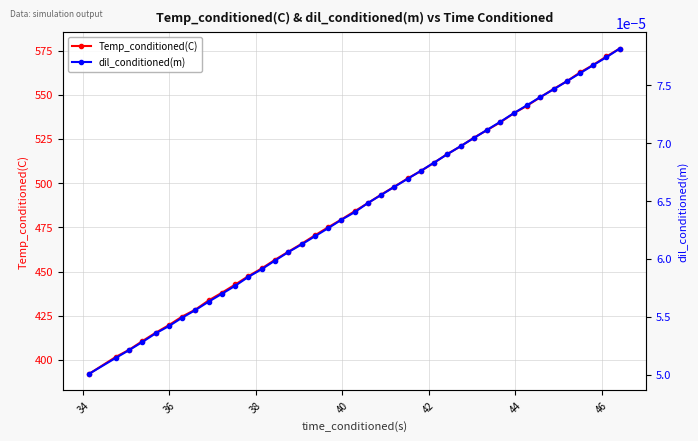

What are all the series names shown in the legend?

Temp_conditioned(C), dil_conditioned(m)